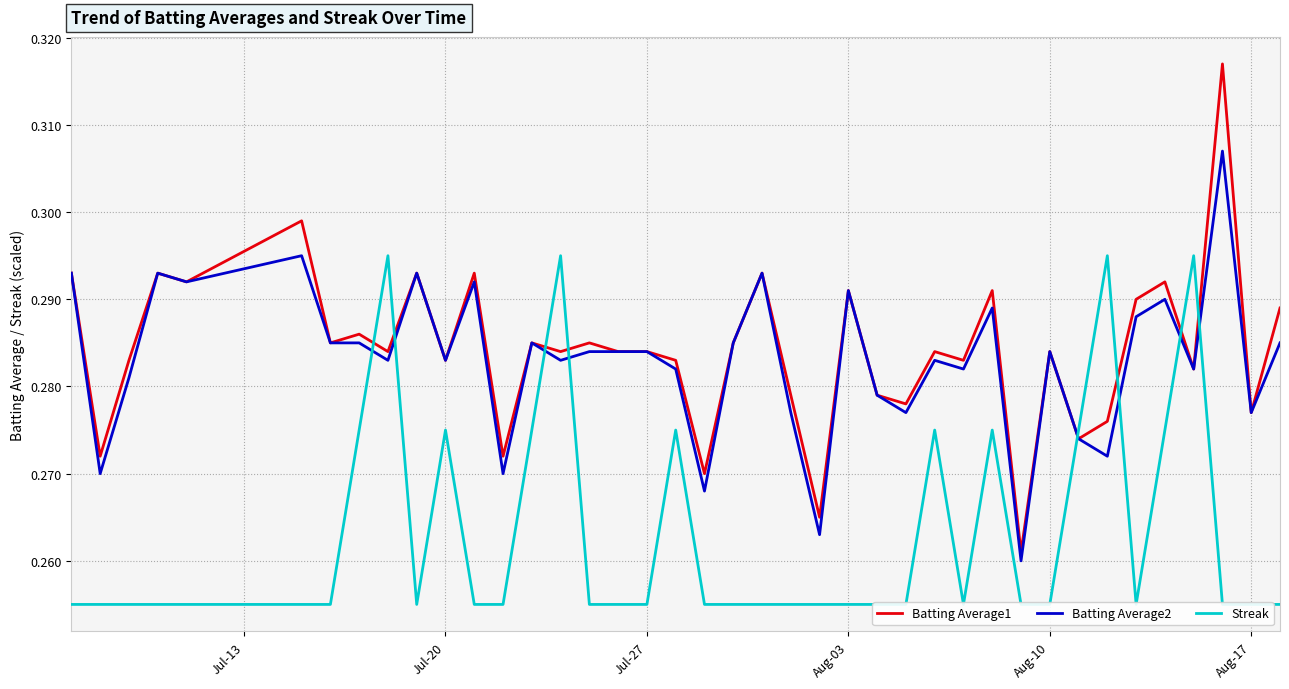

The Batting Average2 series shows 0.1 at Aug-03. True or false?

False